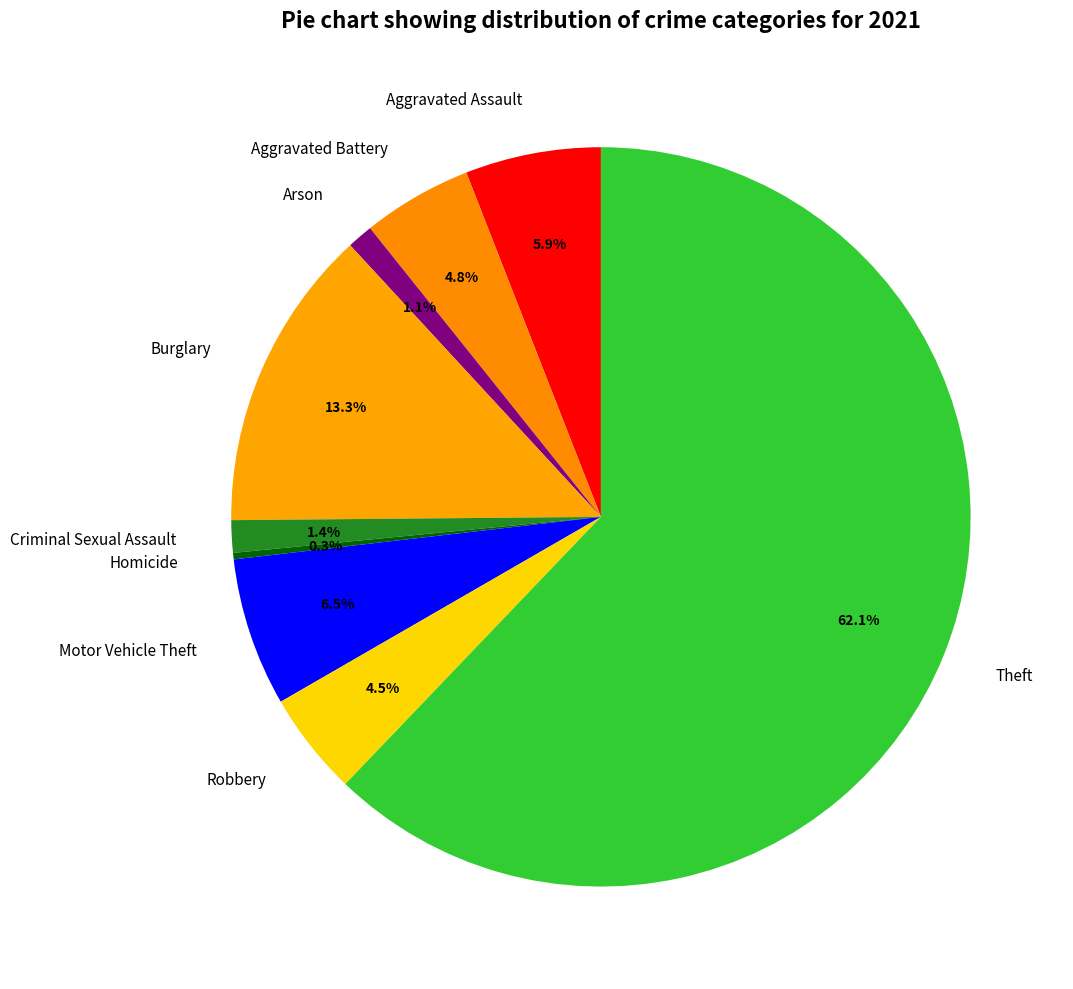

Is Theft the majority of the pie?

Yes